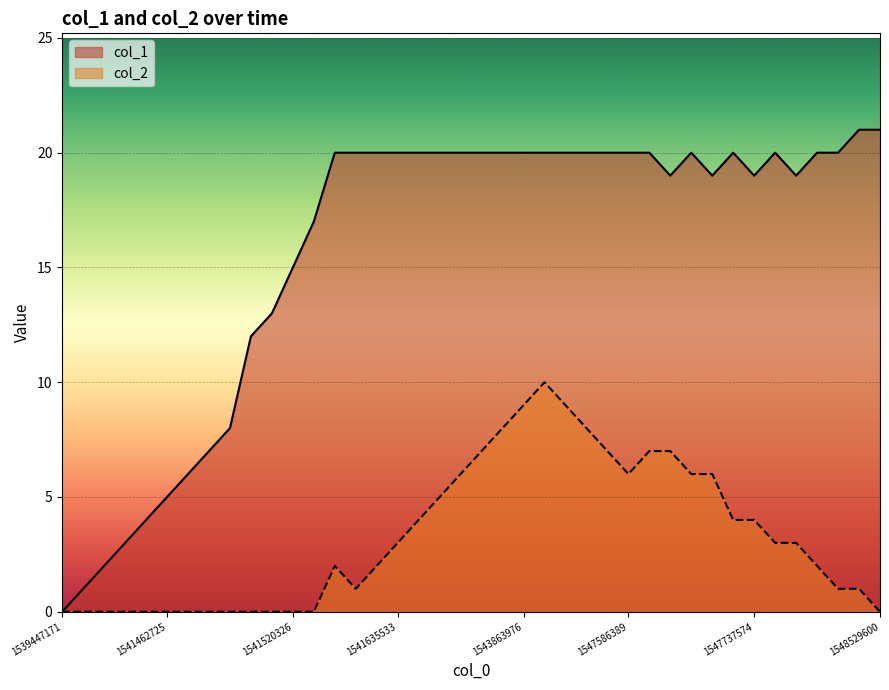

True or false: col_2 and col_1 intersect in this chart.

False